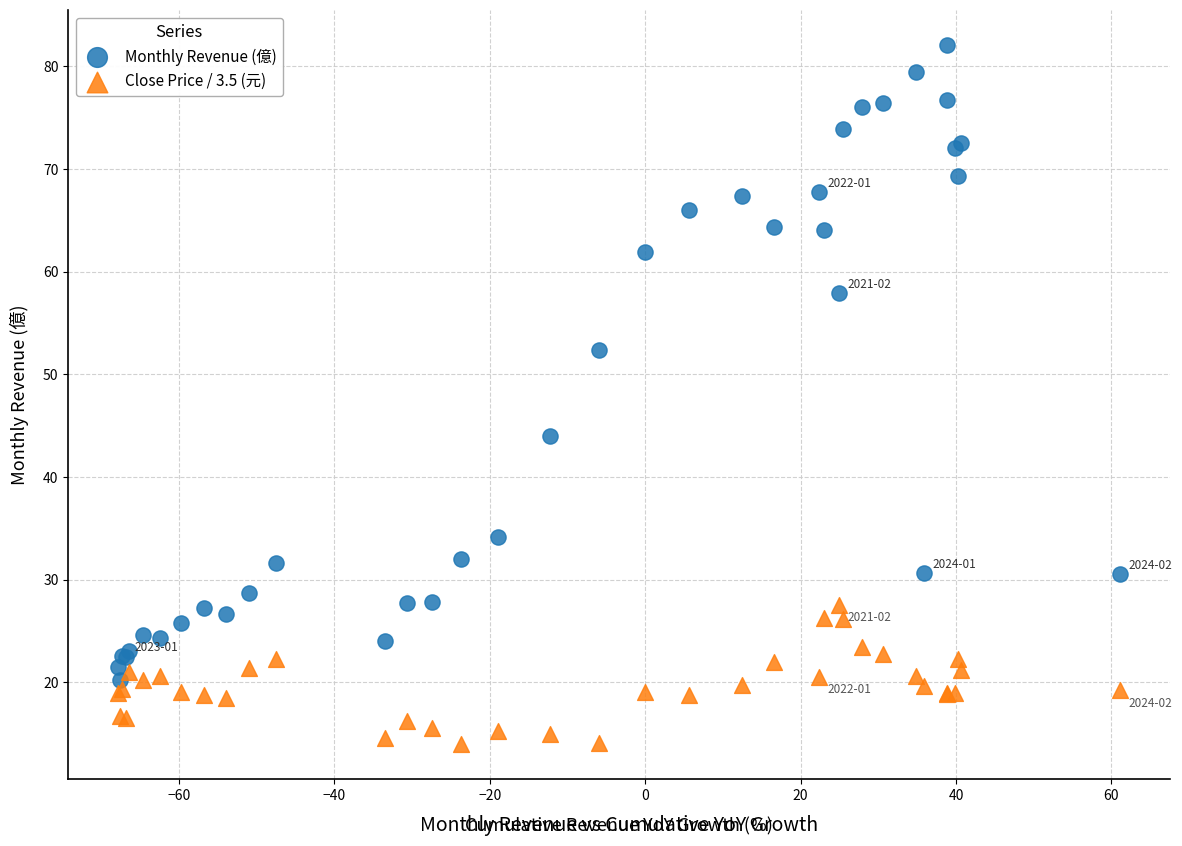

Which series contains the highest Y value?

Monthly Revenue (億)